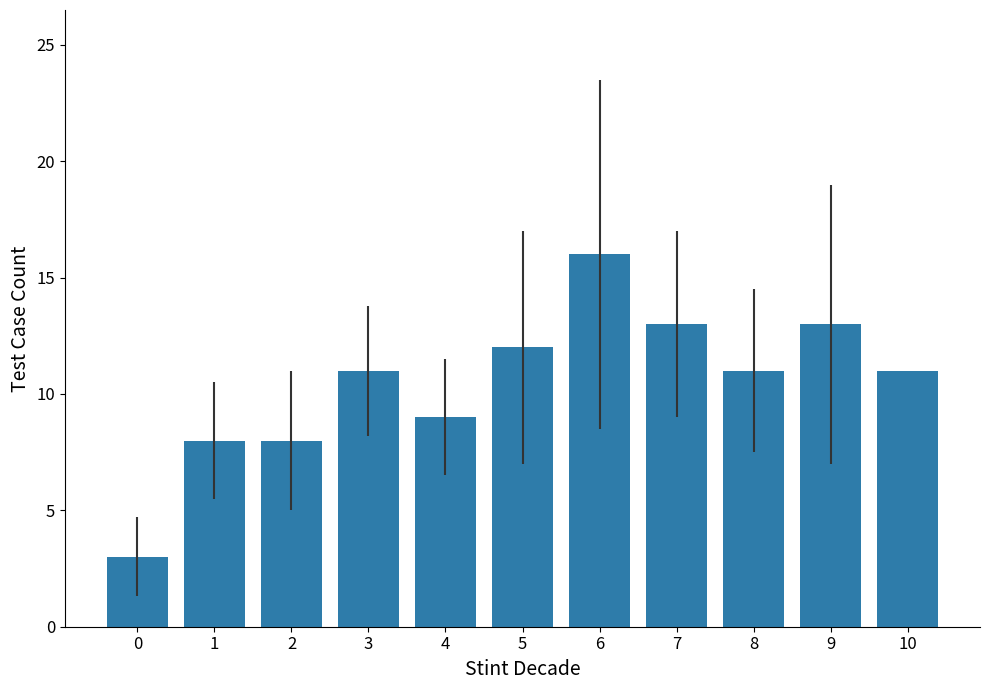

Reading left to right, extract all data points from this chart.

3	8	8	11	9	12	16	13	11	13	11